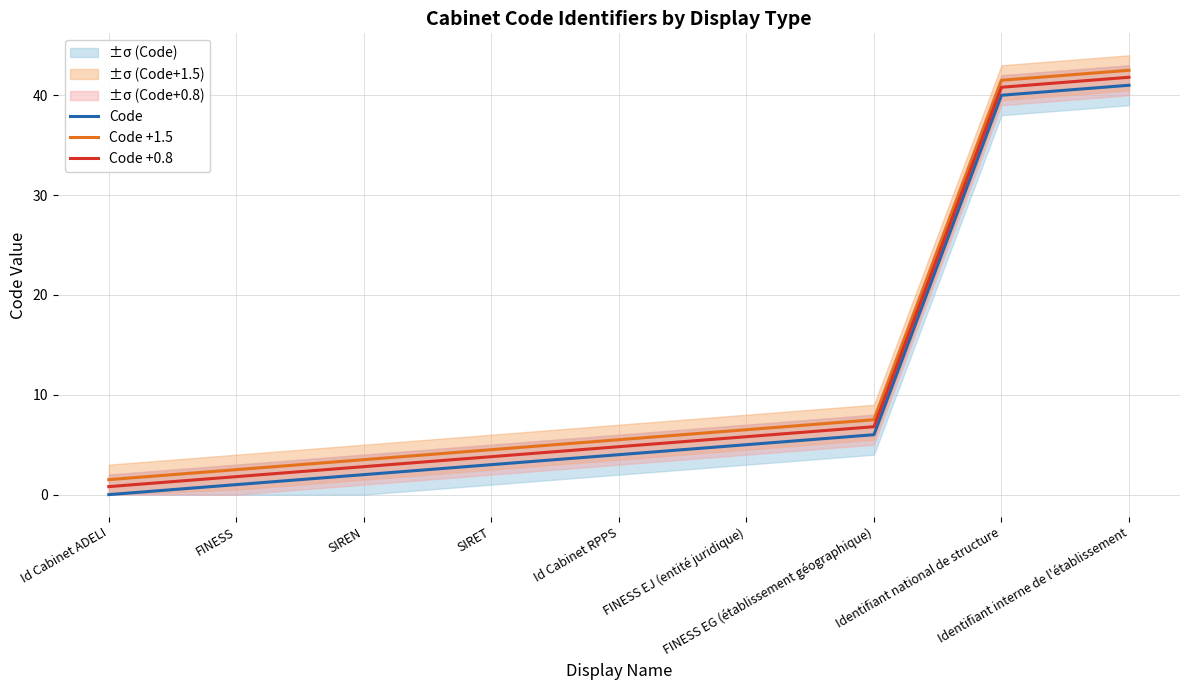

The Code +1.5 series shows 4.5 at SIRET. True or false?

True